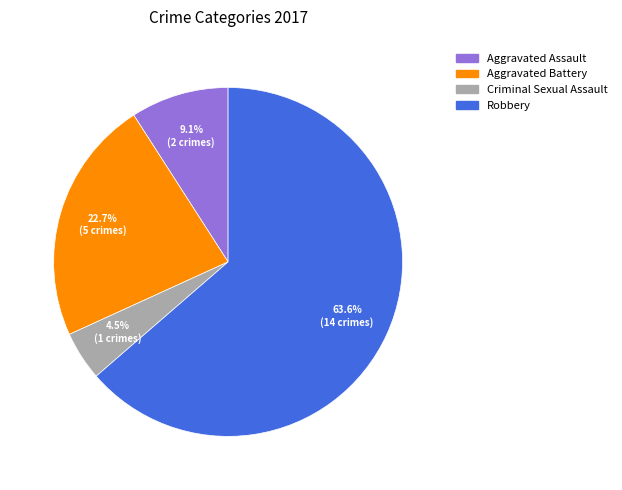

How many segments does this pie chart have?

4